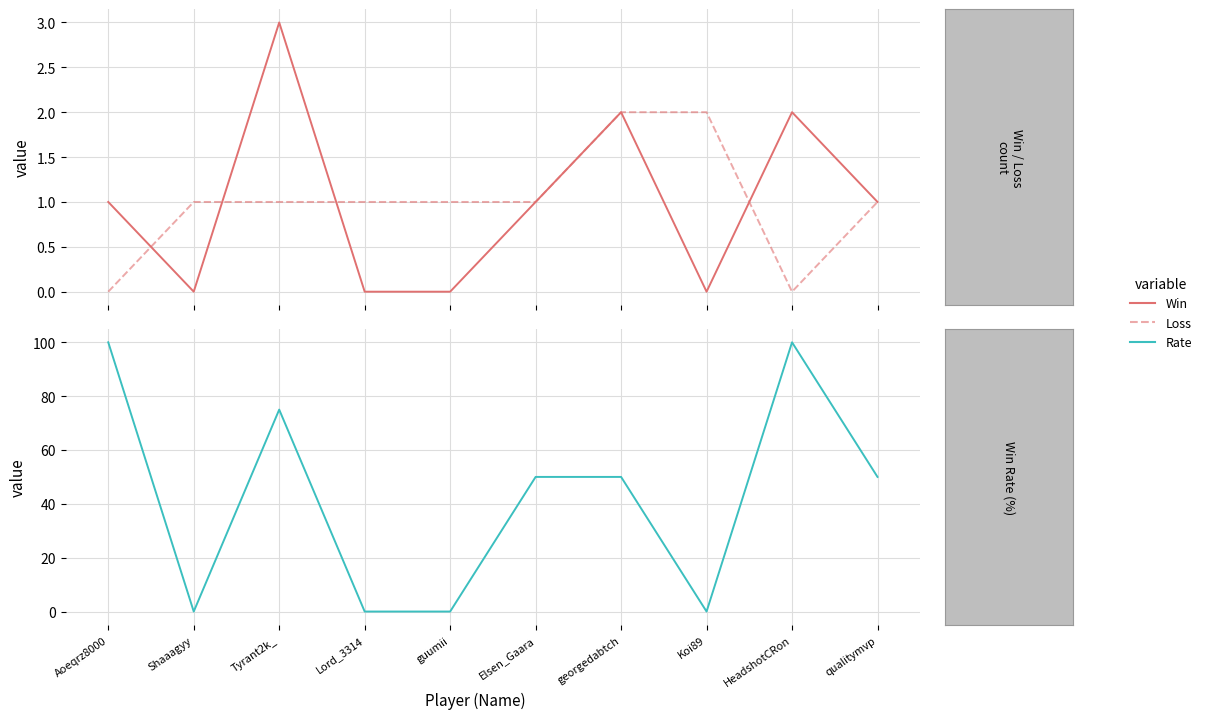

Which series has the largest total across all categories?

Rate